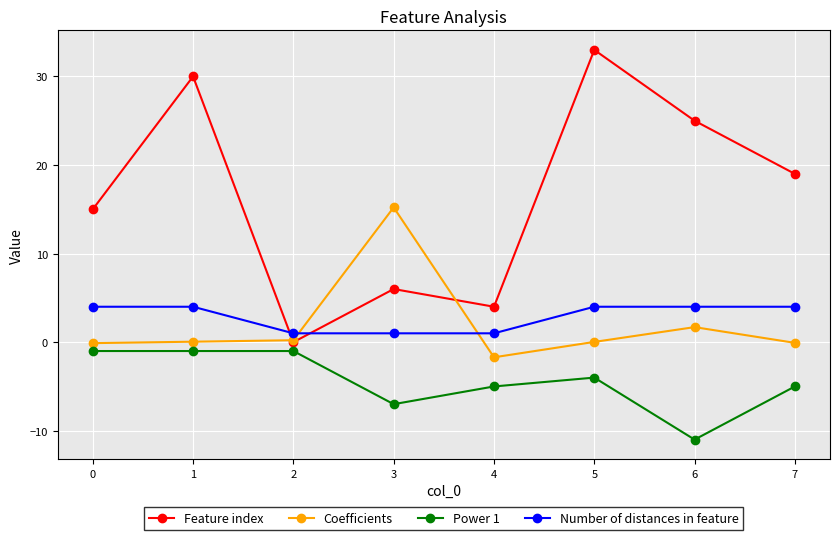

Does the chart have visible grid lines?

Yes